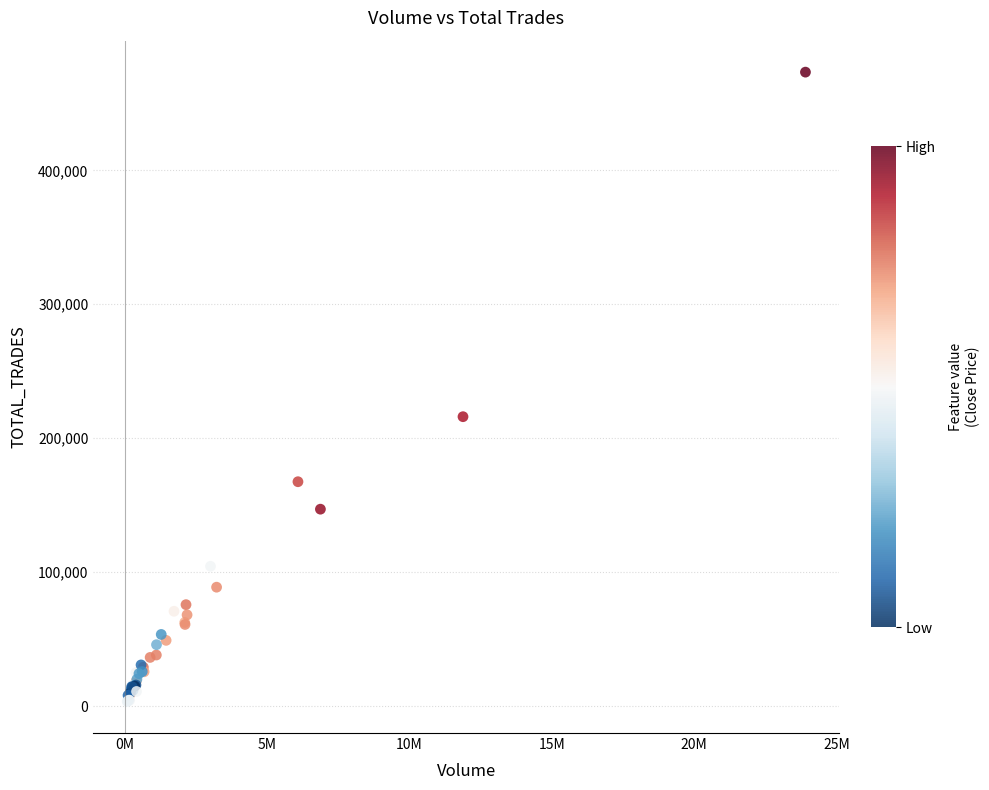

What Y value in the scatter plot is closest to 238340?

216053